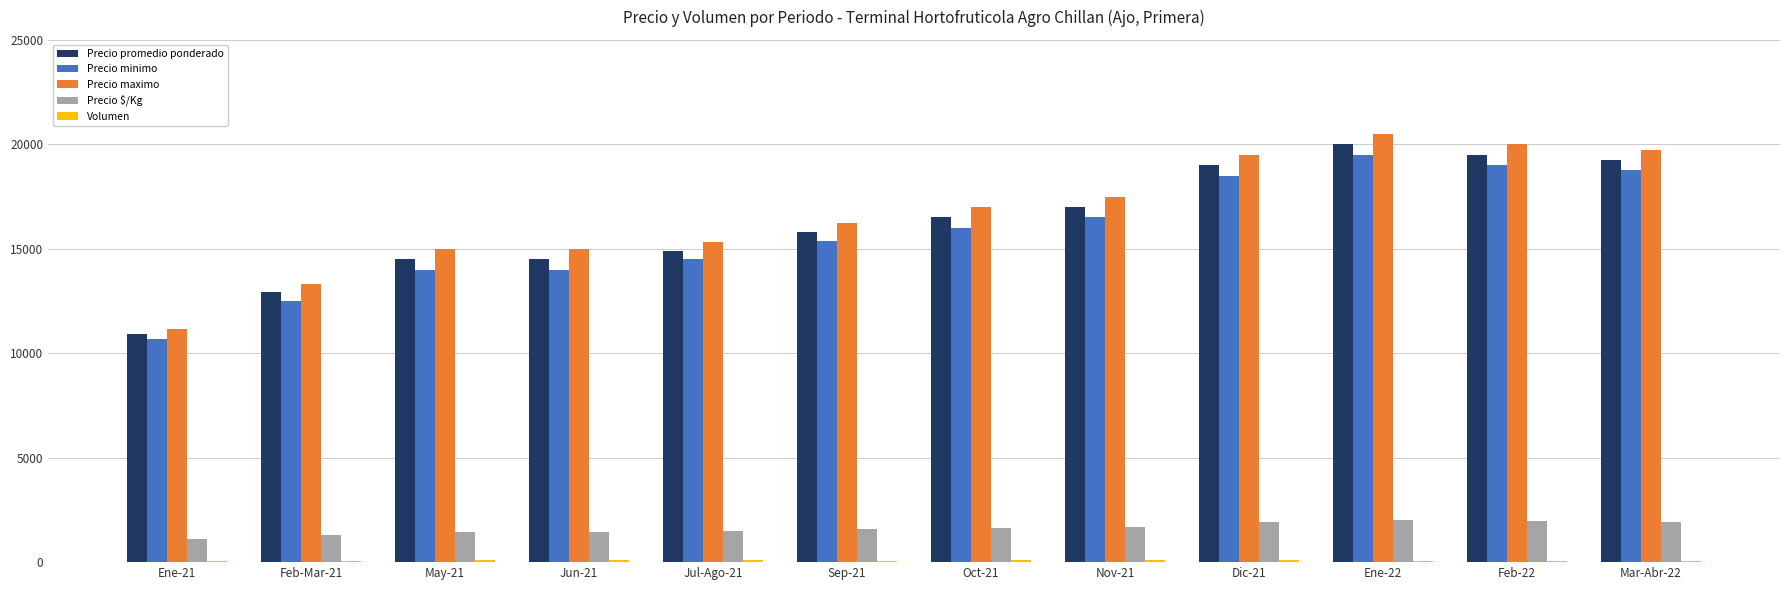

What is the average value of the Precio $/Kg series?

1624